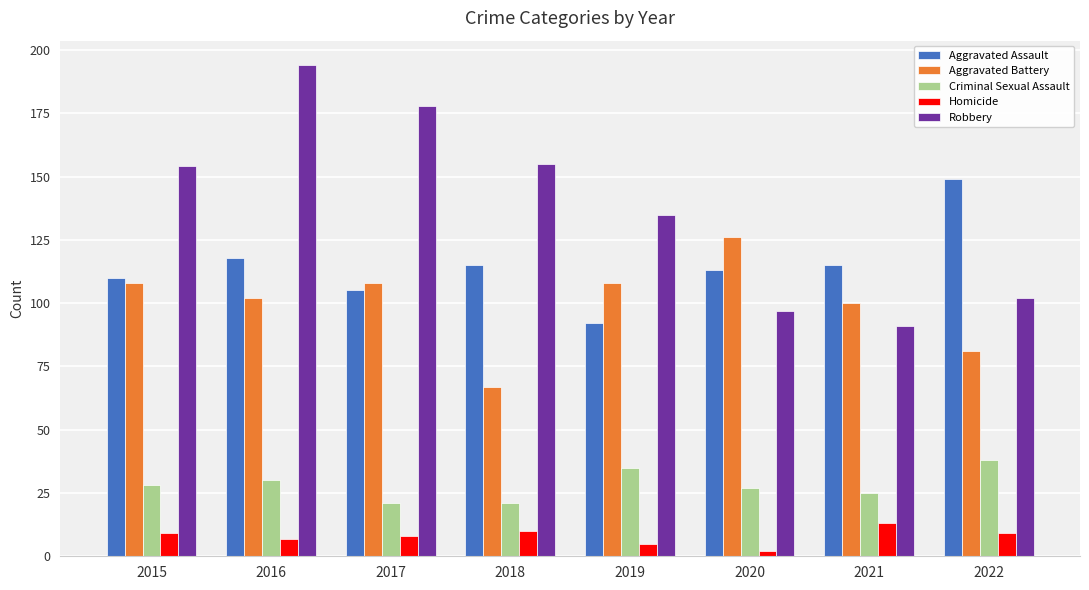

What are all the series names shown in the legend?

Aggravated Assault, Aggravated Battery, Criminal Sexual Assault, Homicide, Robbery